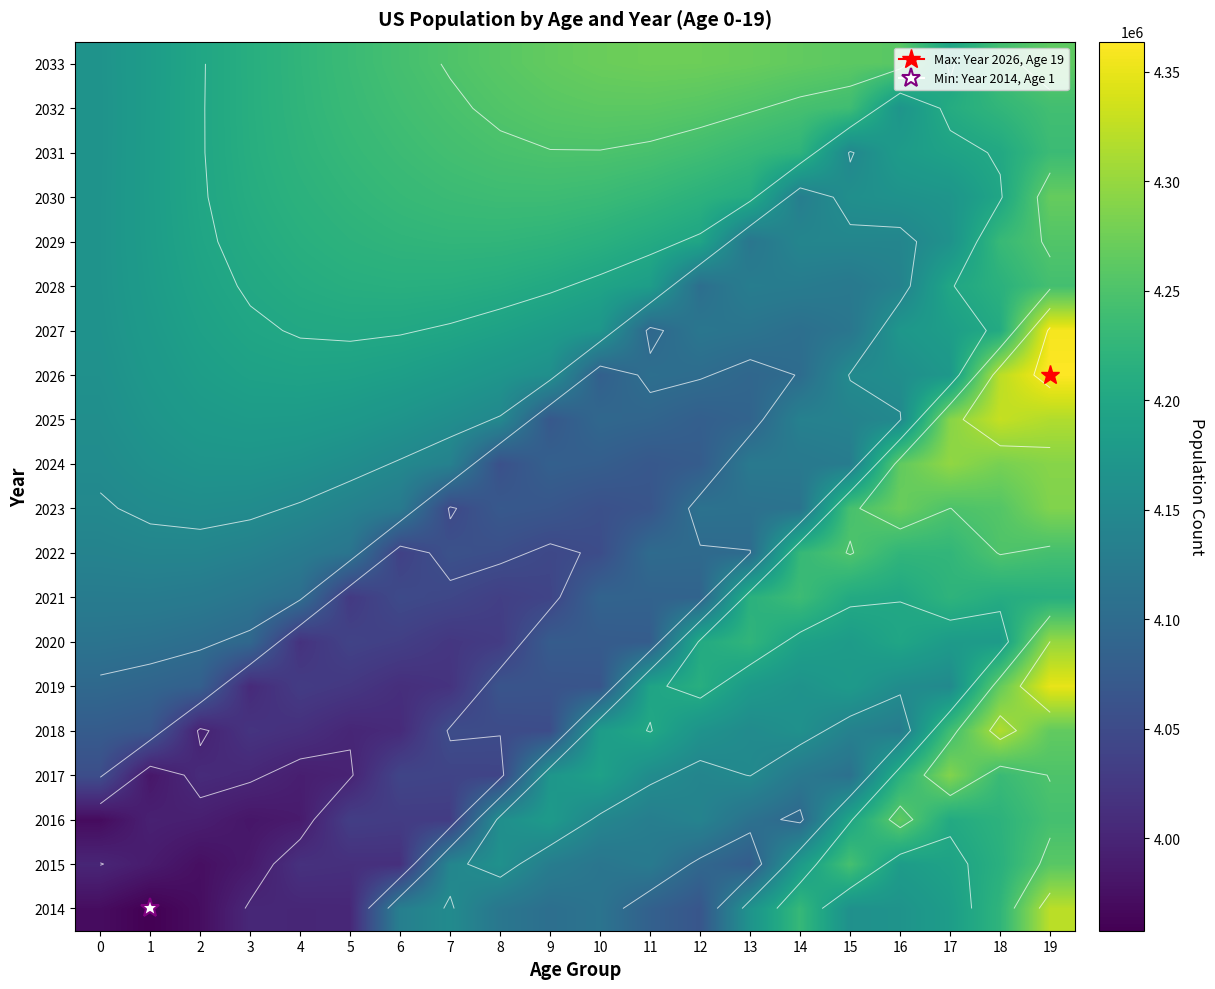

Between 15 and 8, which is larger?

15